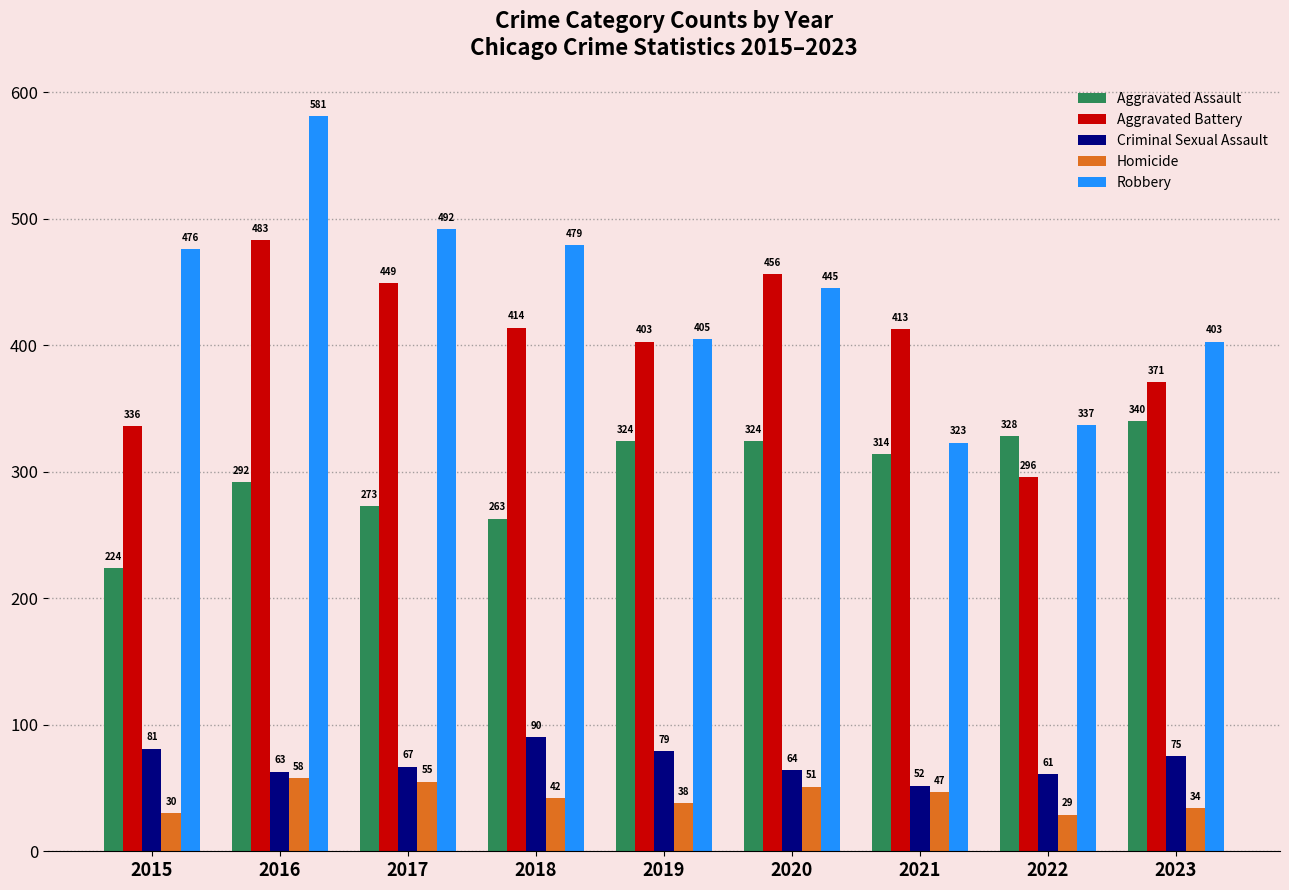

How many bars are there in total?

45